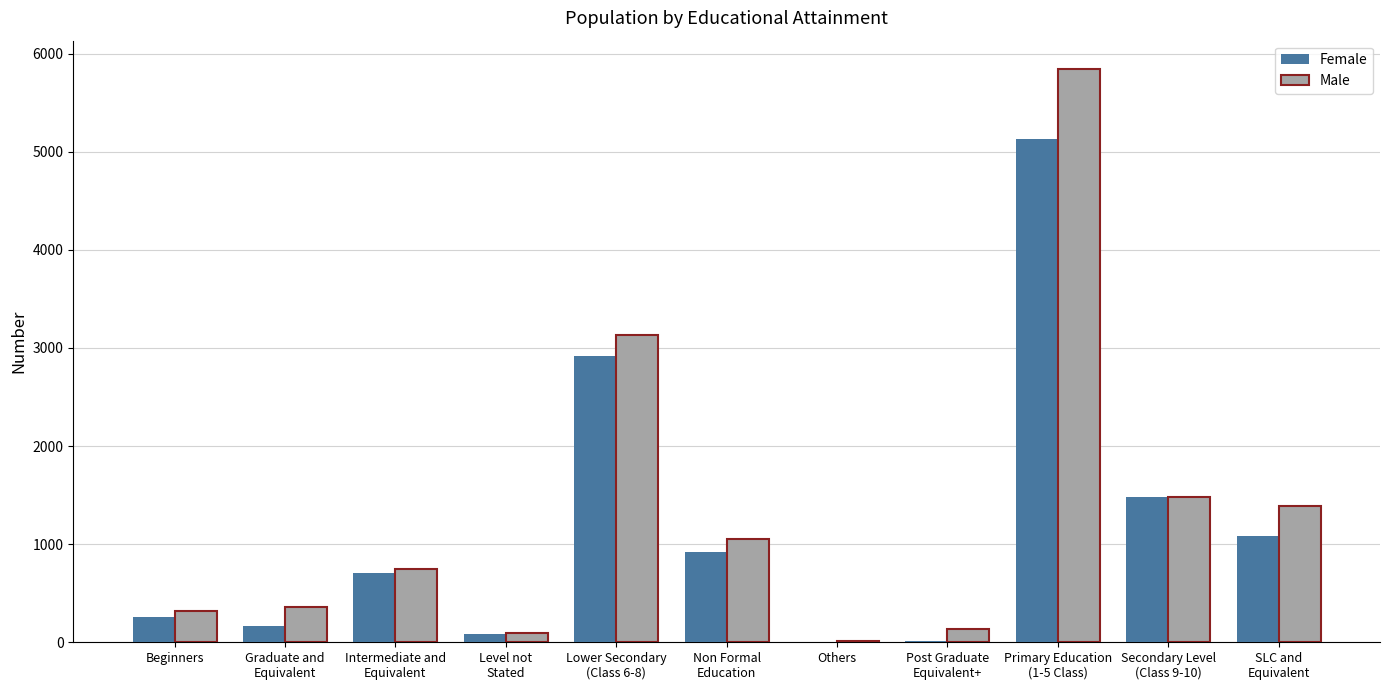

What is the total value across all series at Post Graduate
Equivalent+?

147